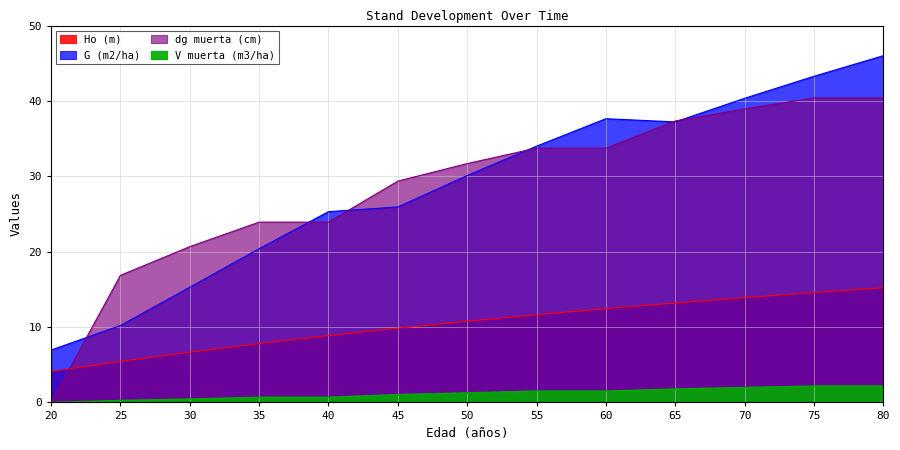

What is the difference between the highest and lowest values at 80?

43.8